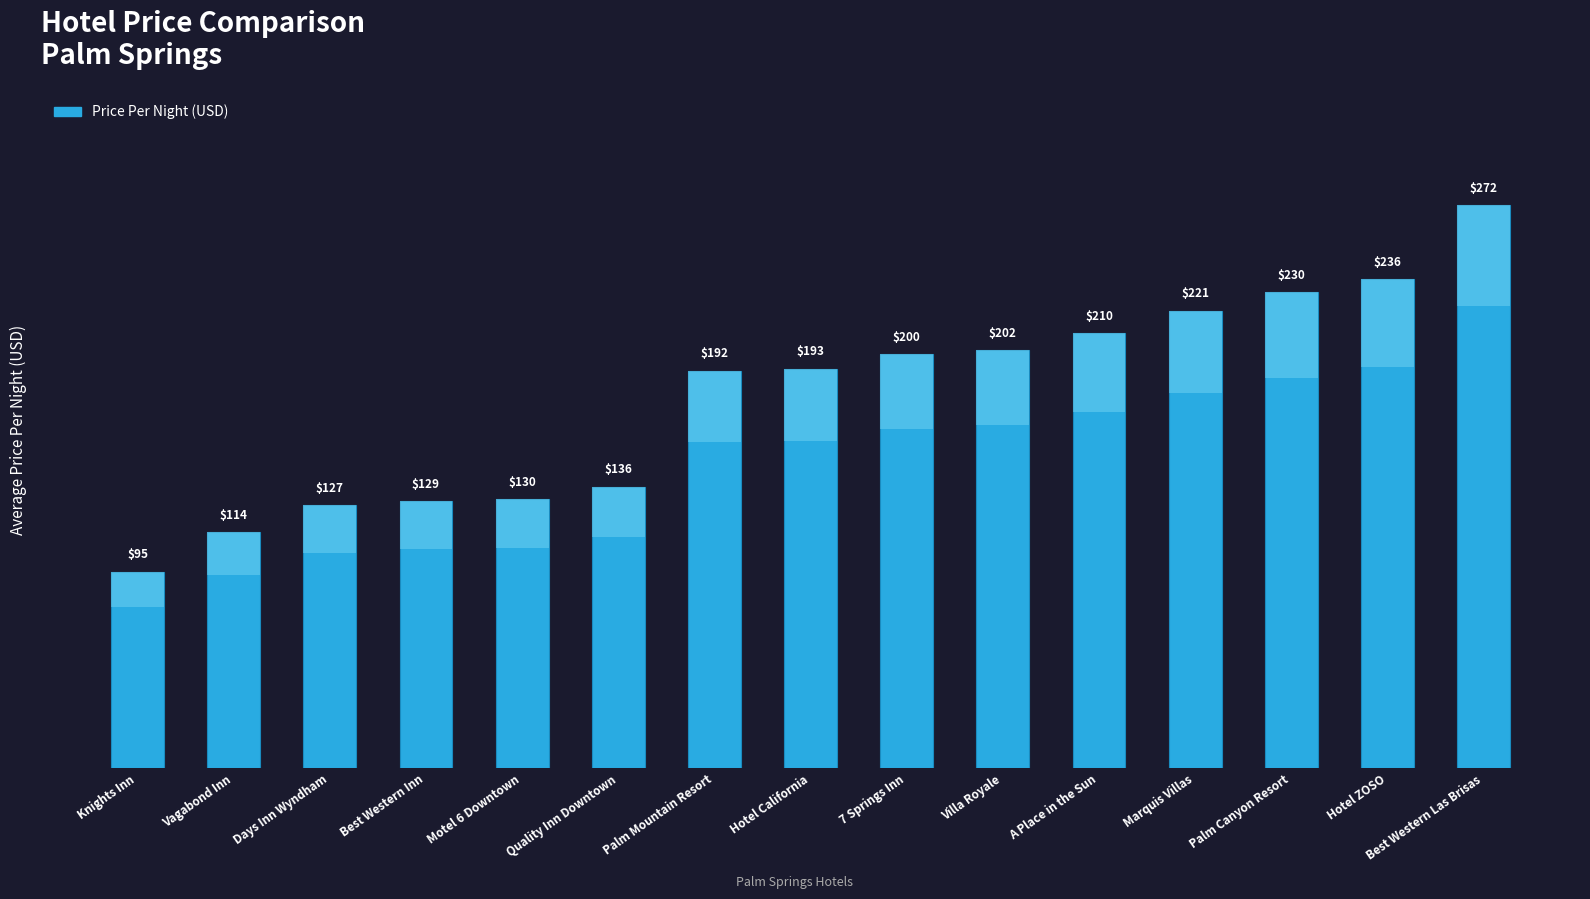

Which label corresponds to the smallest value in the chart?

Knights Inn